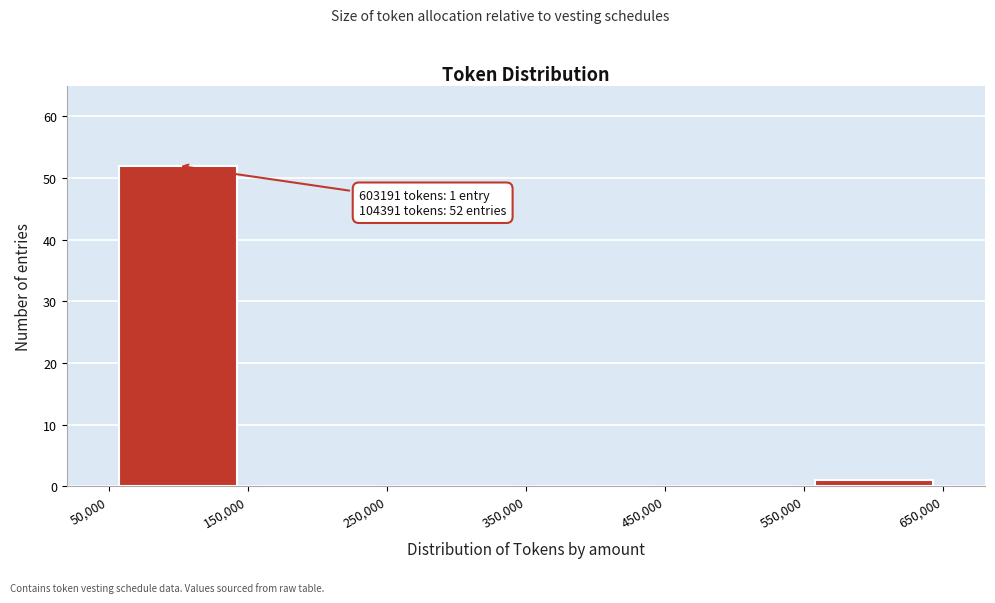

Which range on the x-axis has the tallest bar?

50,000 to 150,000